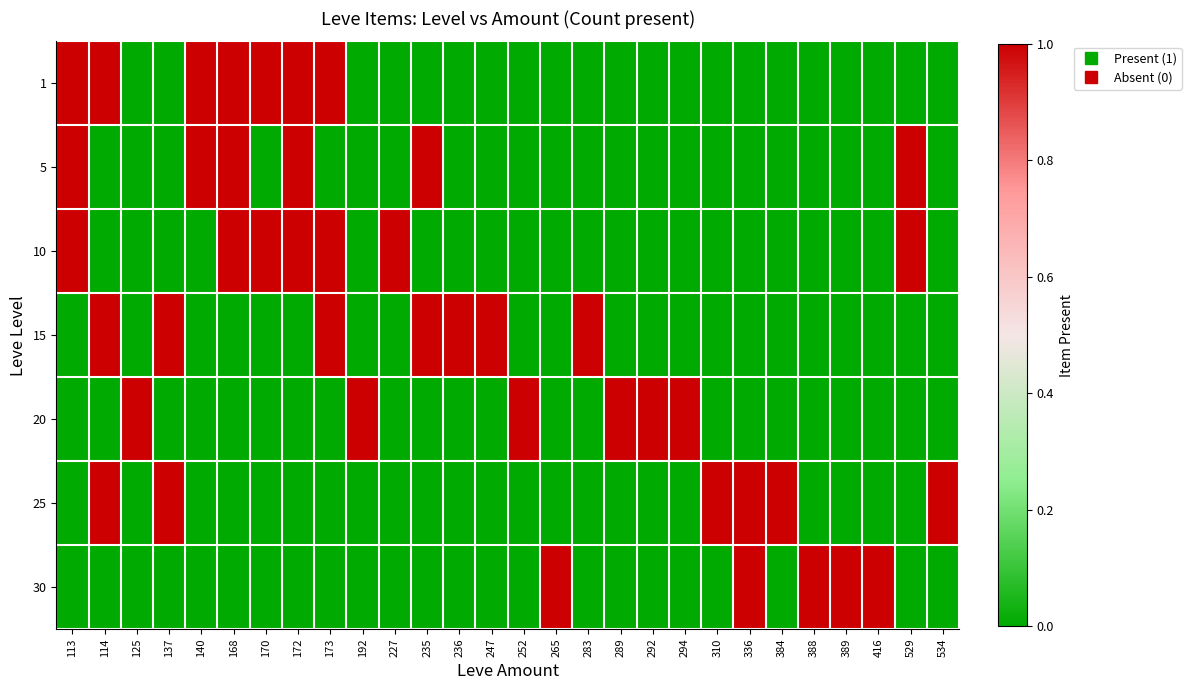

List the series in order of their peak value, highest first.

1, 5, 10, 15, 20, 25, 30